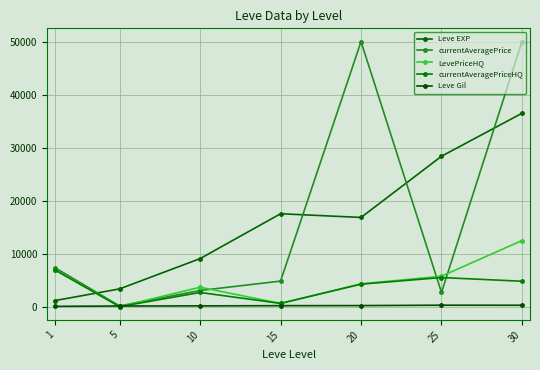

The Leve Gil series shows 113.3 at 1. True or false?

True